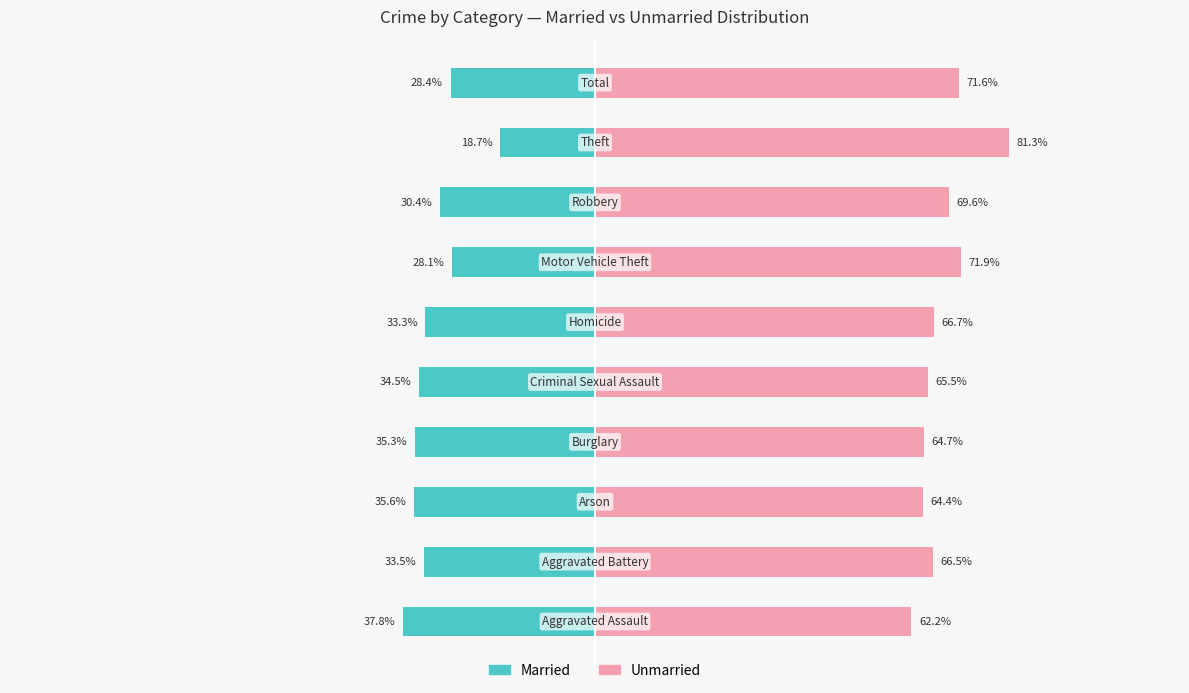

What is the difference between the second highest and second lowest values in the Married series?

7.5